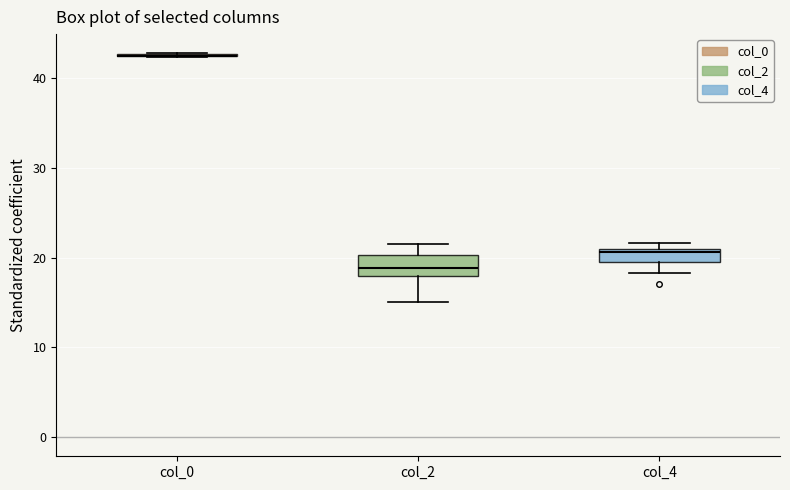

Reading left to right, transcribe this box plot: for each box, give where its median line is, the range the box spans, and where its two whiskers end, as read against the y-axis. The values are not printed on the chart, so give them approximately, as read against the axis.

col_0: box collapsed to a line at 43, whiskers 42 to 43
col_2: median 19, box 18 to 20, whiskers 15 to 22
col_4: median 21 (just below the box's upper edge), box 19 to 21, whiskers 18 to 22